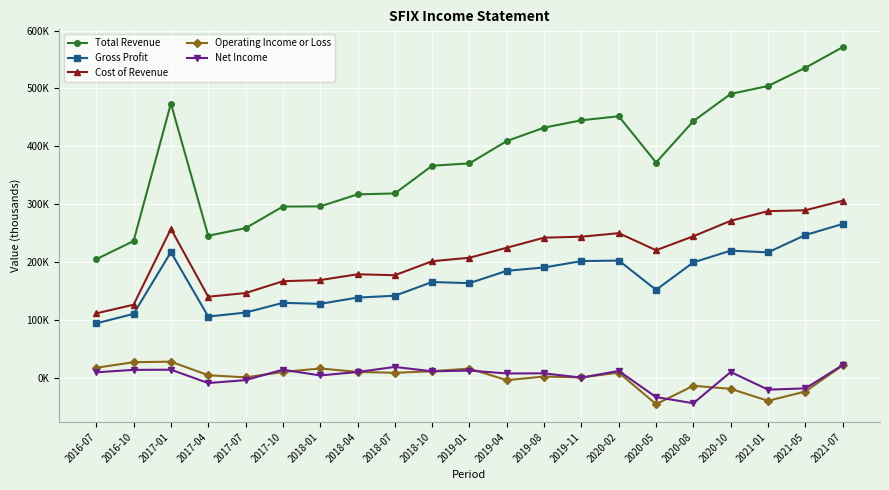

What is the label of the 7th point from the left?

2018-01